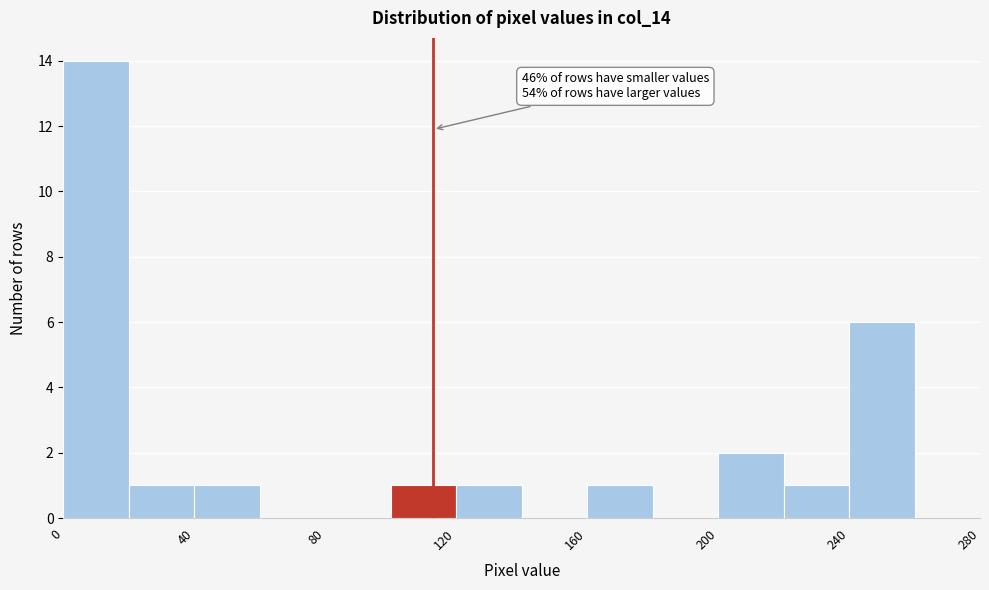

Which range on the x-axis has the tallest bar?

0 to 20